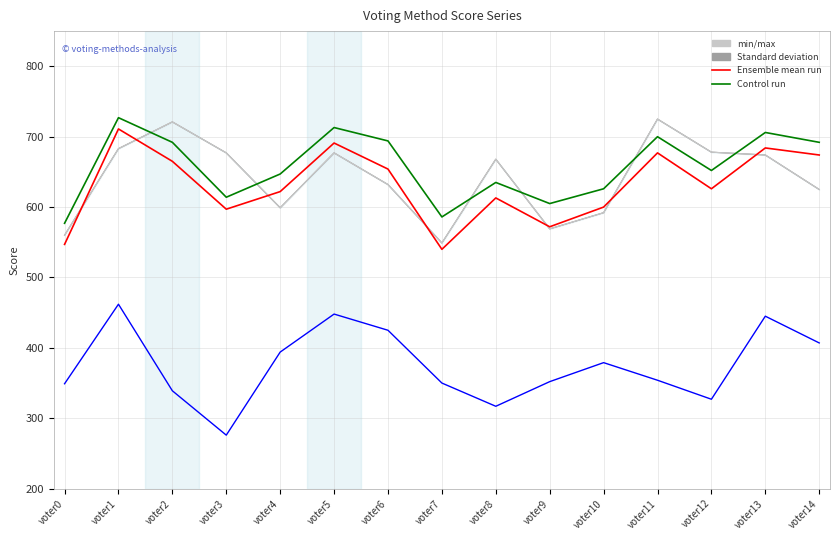

Where is threshold nearest to the value 637?

voter6